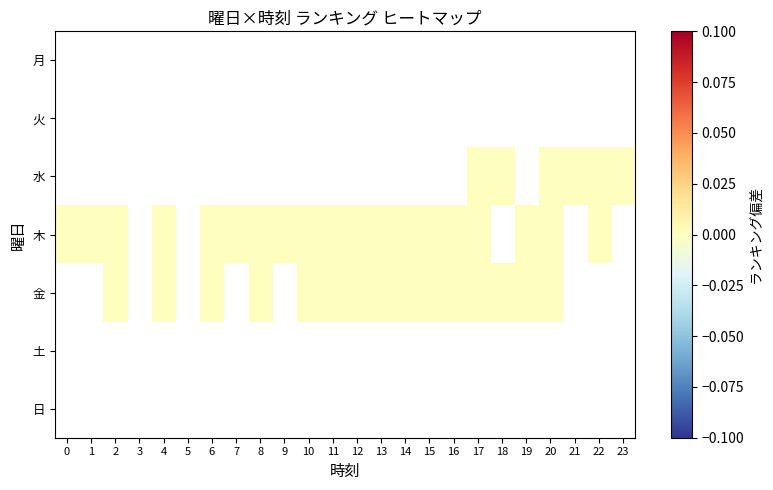

Is the value of 木 at 12 greater than the value of 金 at 11?

No